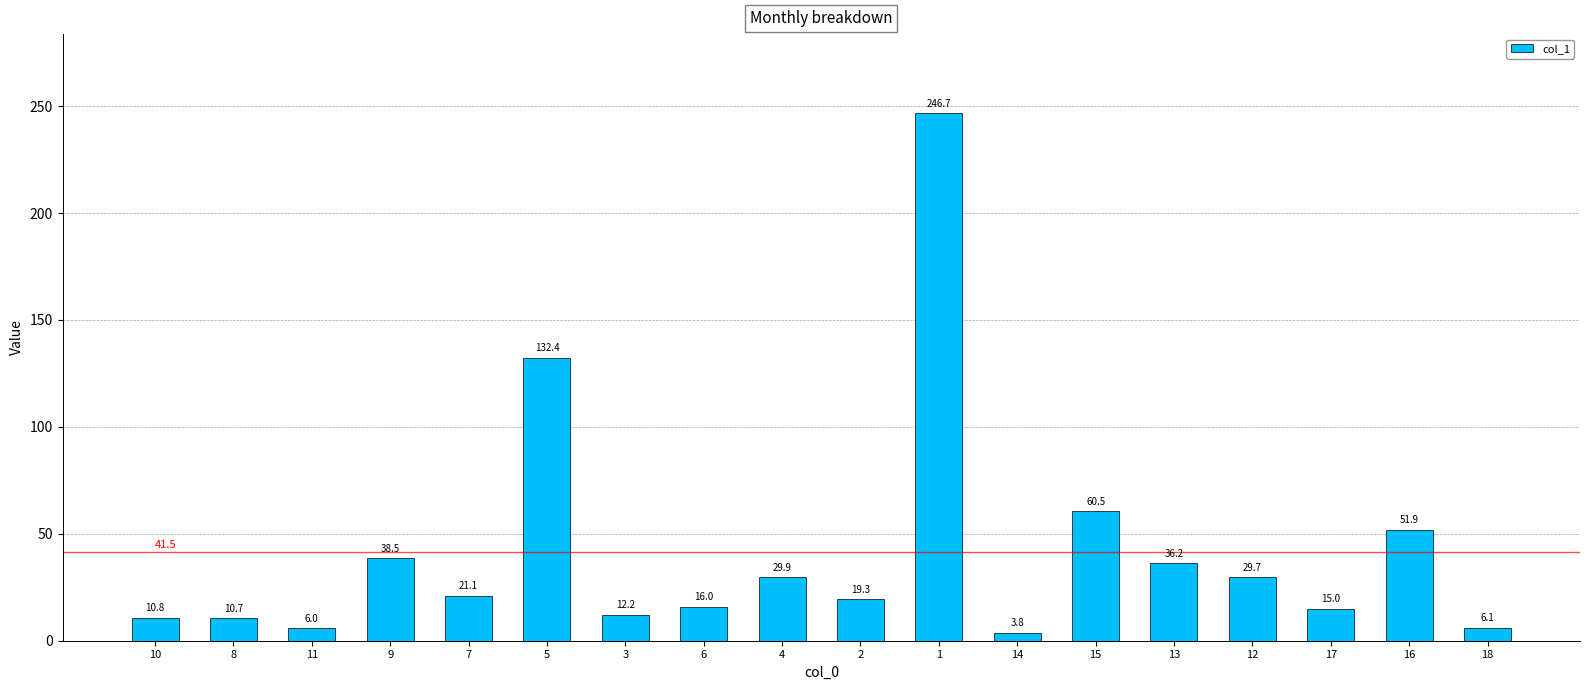

How many distinct data groups are displayed?

1